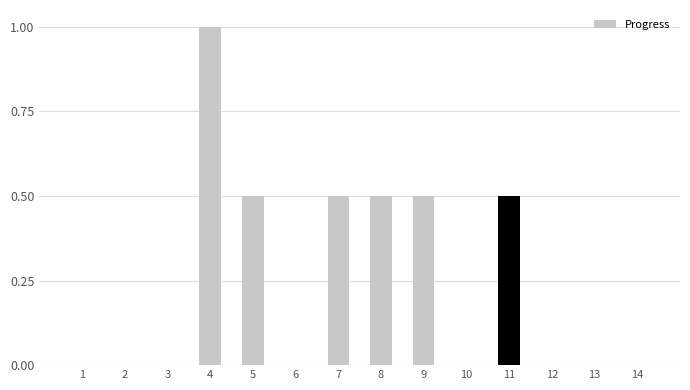

How many distinct data groups are displayed?

1